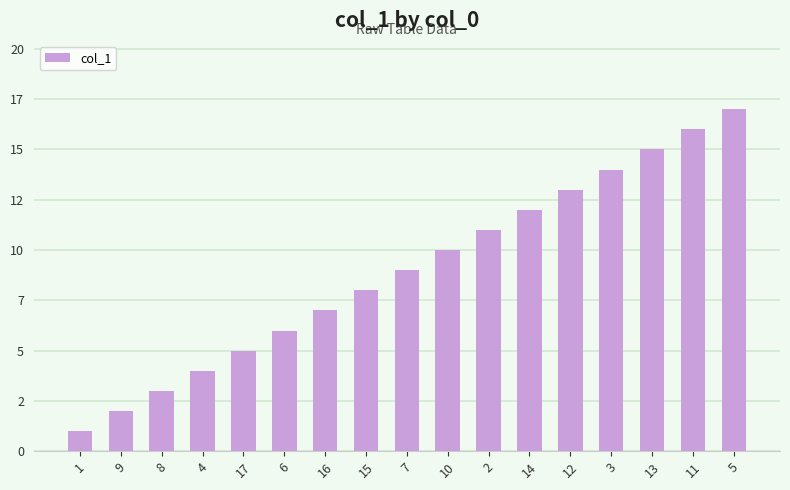

At which label is the value closest to 9?

7